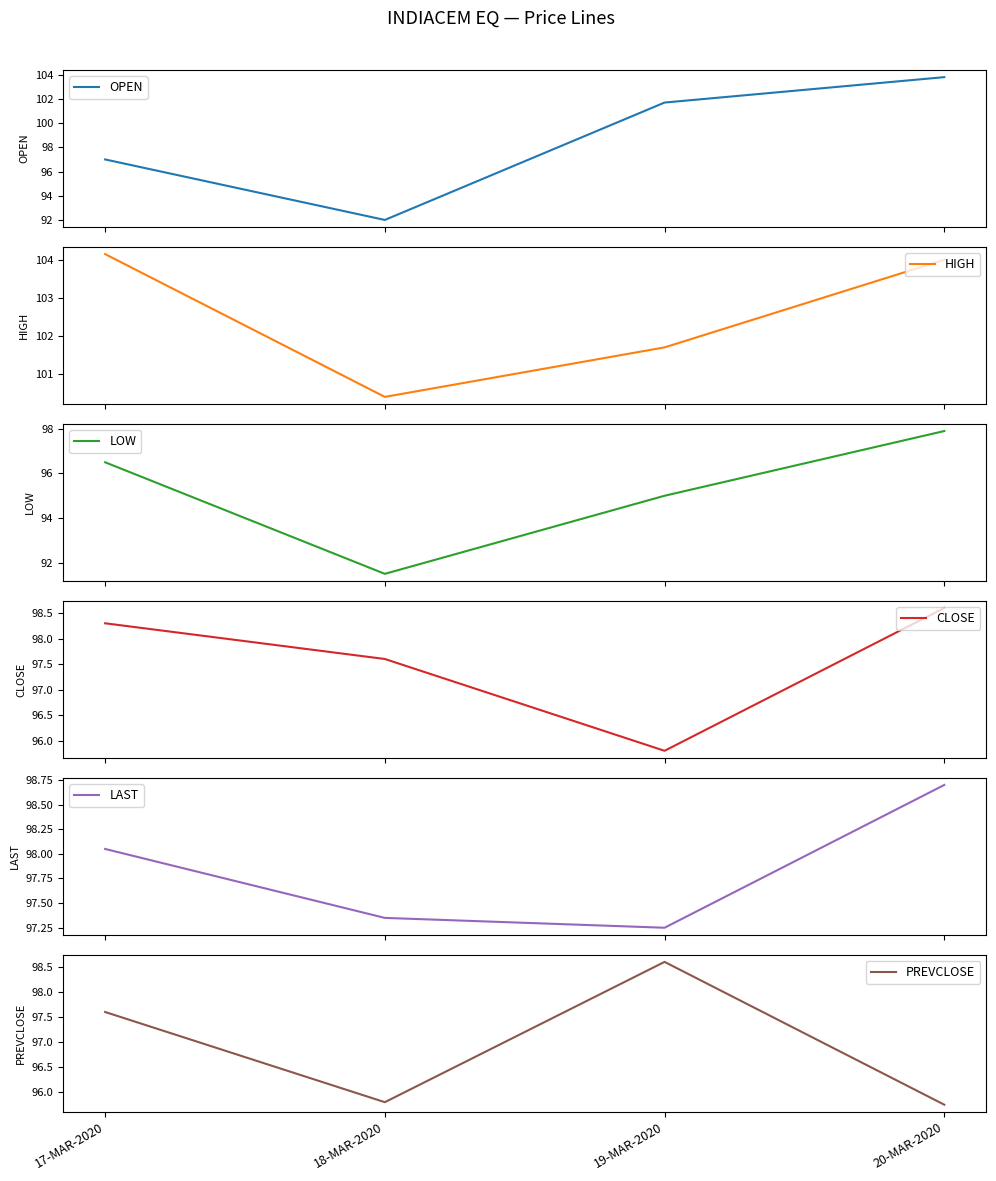

Is it true that OPEN equals 44.5 at 19-MAR-2020?

False